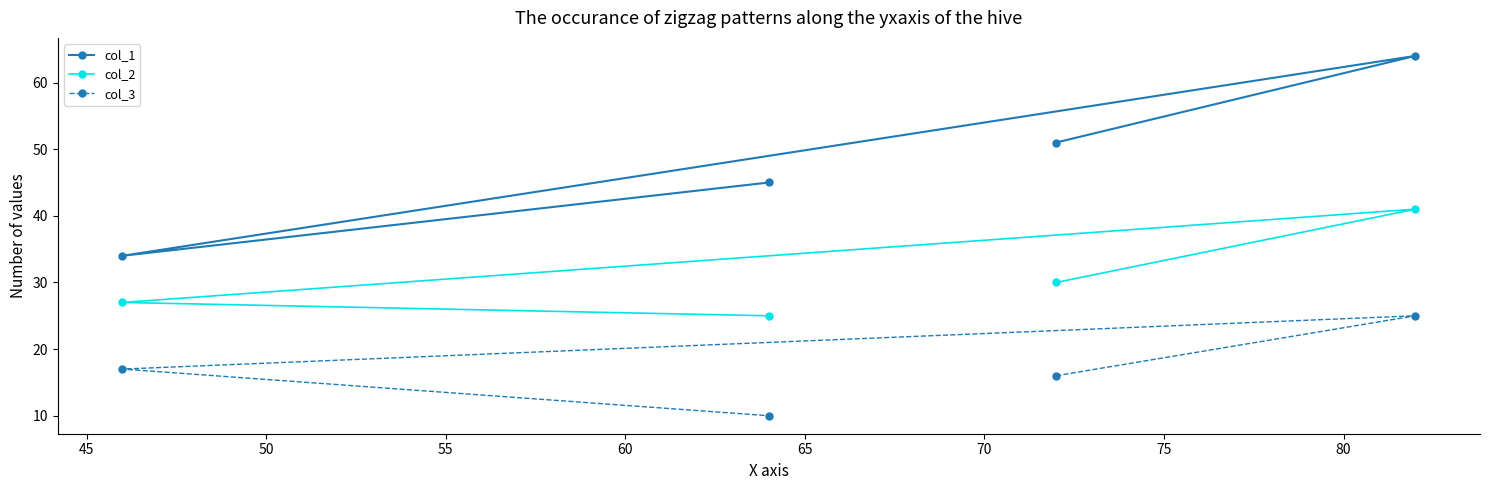

True or false: col_2 has more than 0 points higher than both neighbors.

True